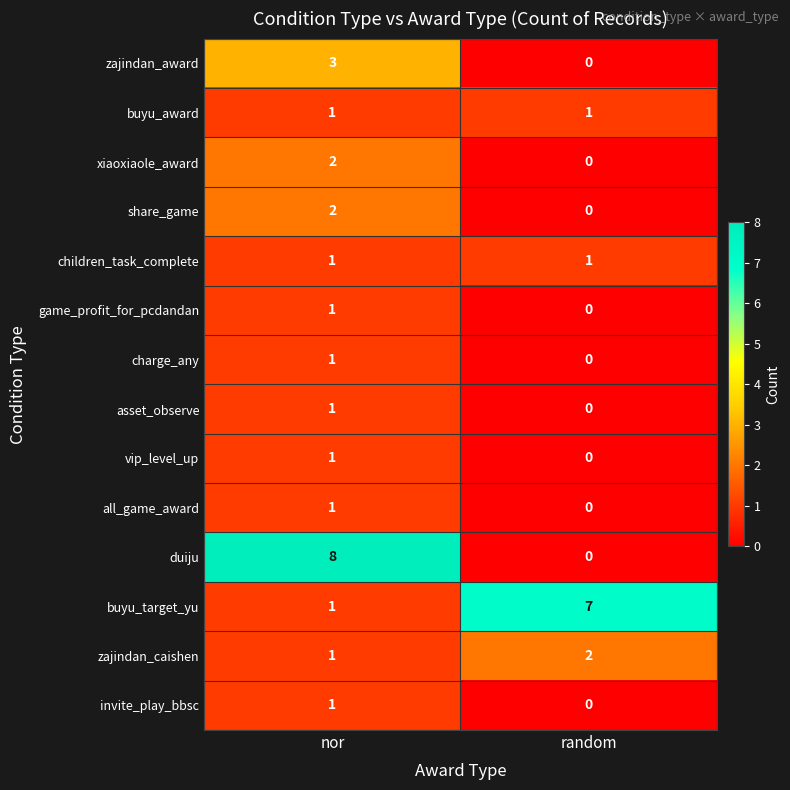

What is the difference between the maximum and minimum values in the duiju series?

8